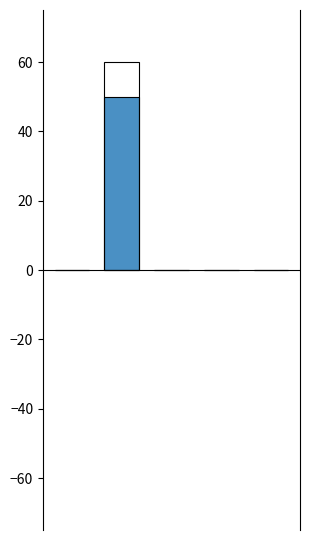

Is it true that the value at 4 is 0.0?

True